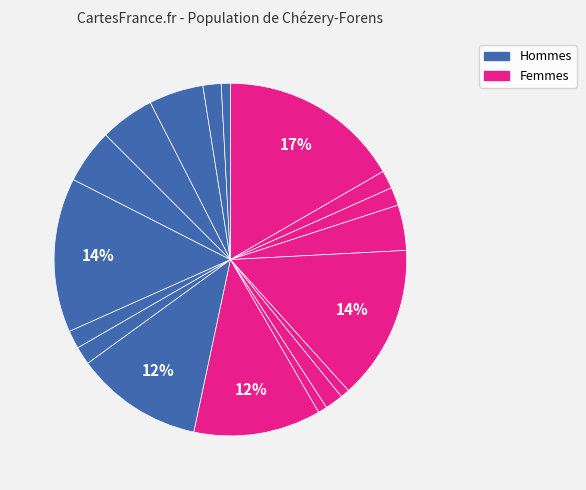

How many slices are in this pie chart?

18